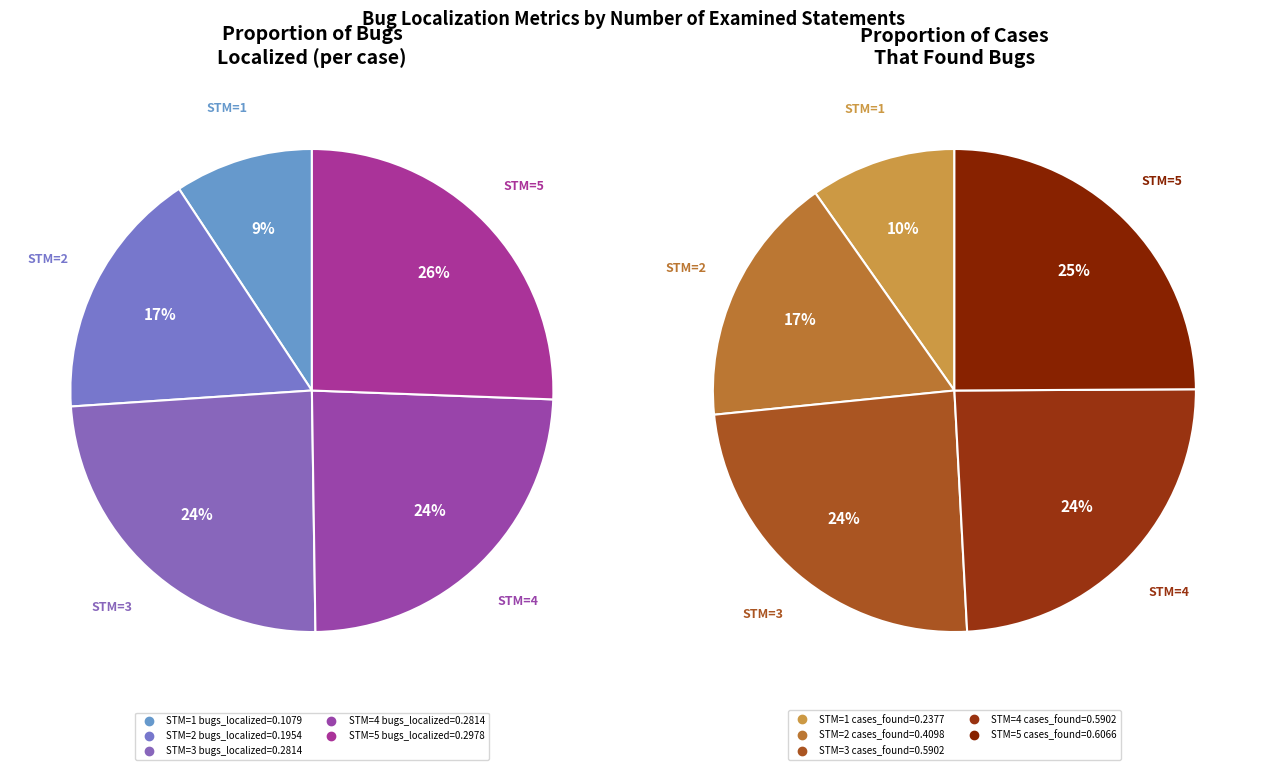

Is it true that 5 is 37% of the pie?

False